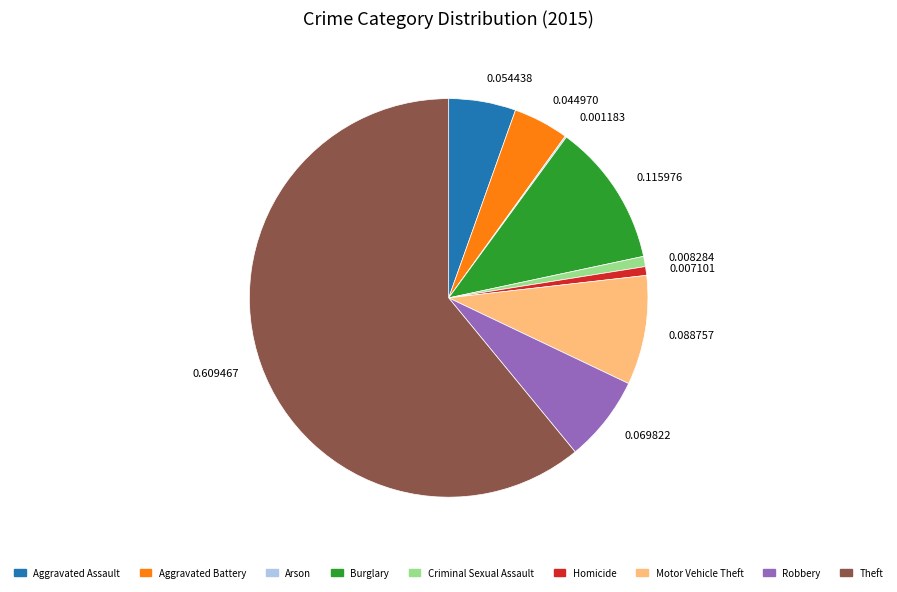

The Criminal Sexual Assault slice represents 6% of the pie. True or false?

False